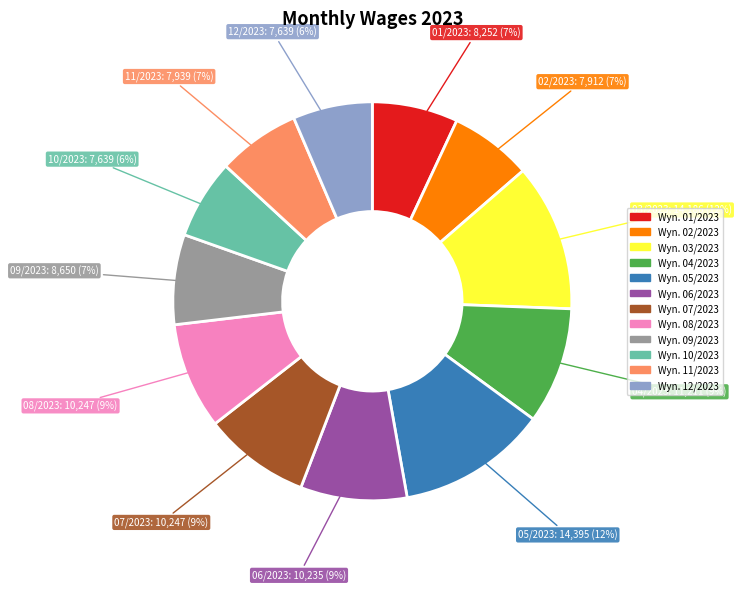

Is there a majority slice in this chart?

No